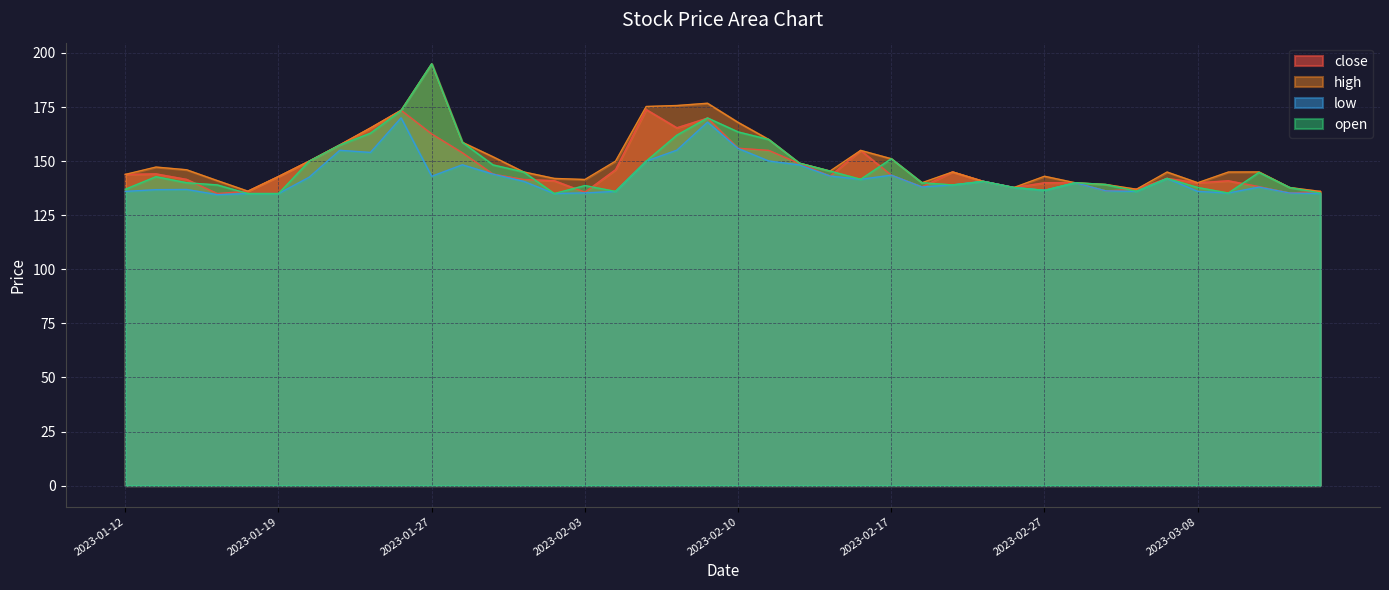

What is the difference between the second highest and minimum values in the low series?

33.5